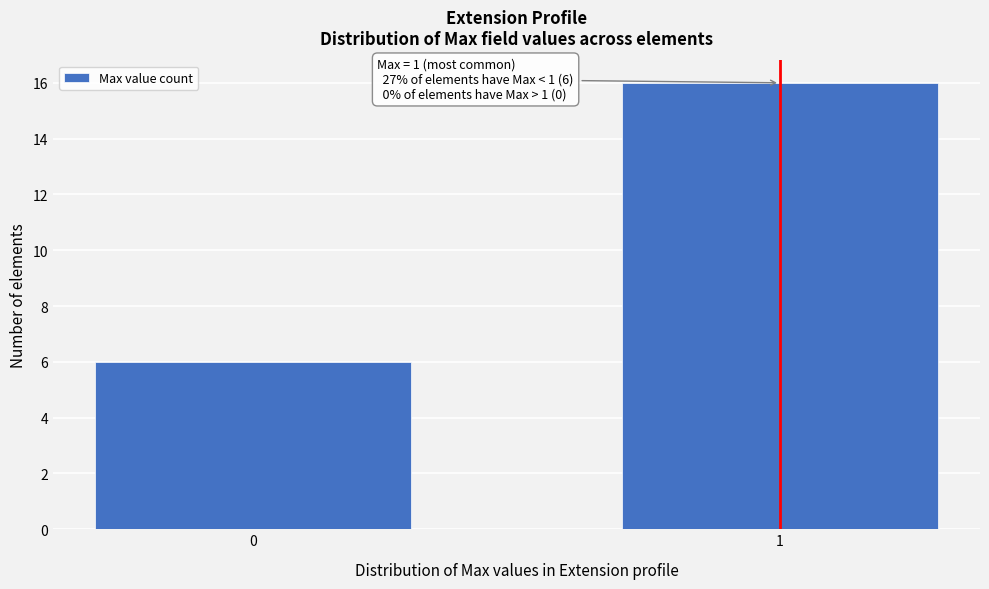

Reading left to right, list all the values displayed in this chart.

0=6	1=16